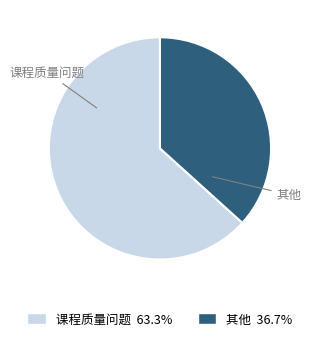

Count the number of slices in the pie.

2